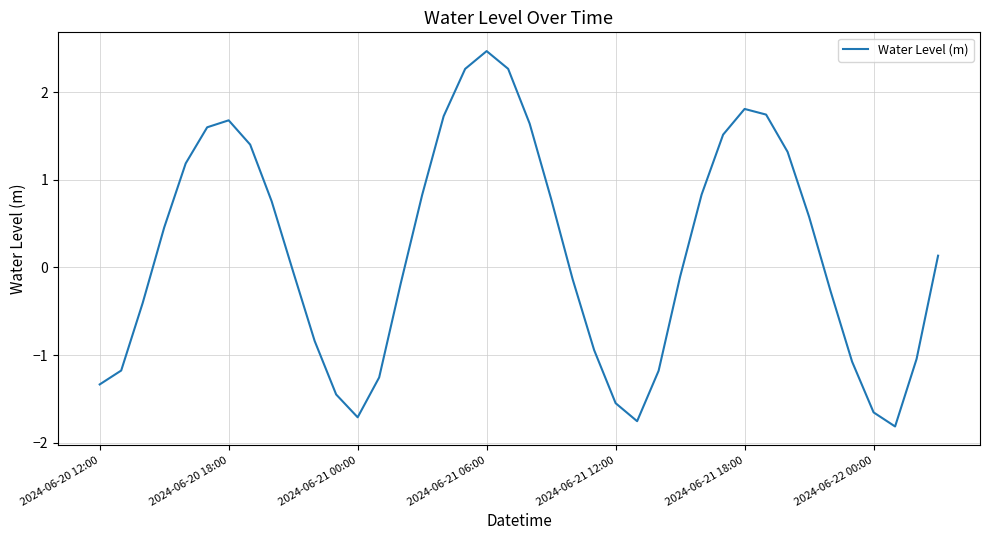

True or false: the data has more than 2 interior local peaks.

True